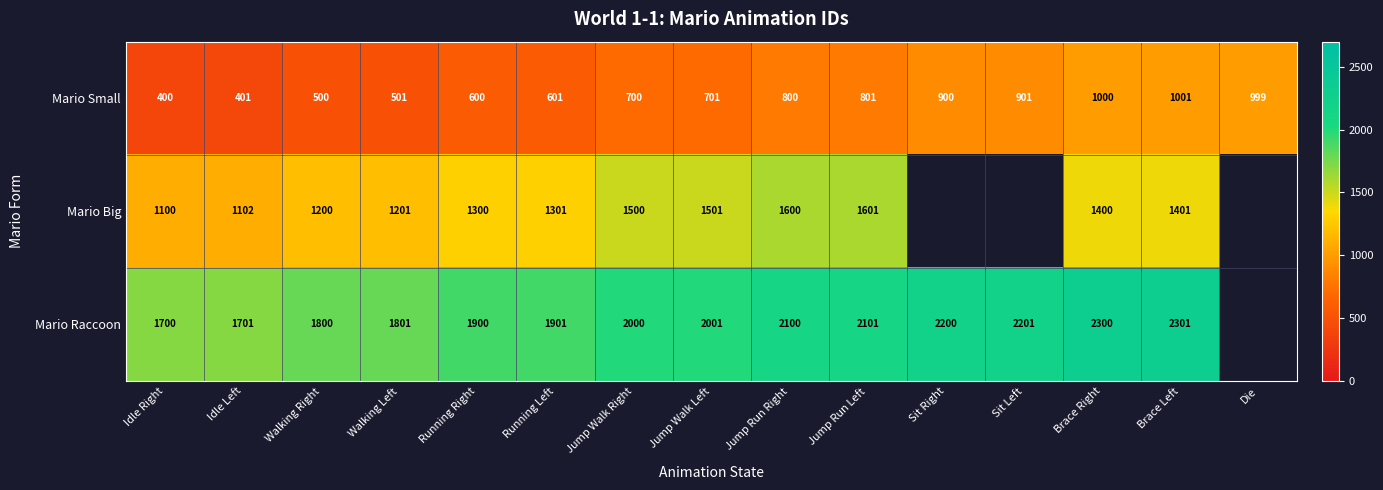

What is the total value across all series at Walking Right?

3500